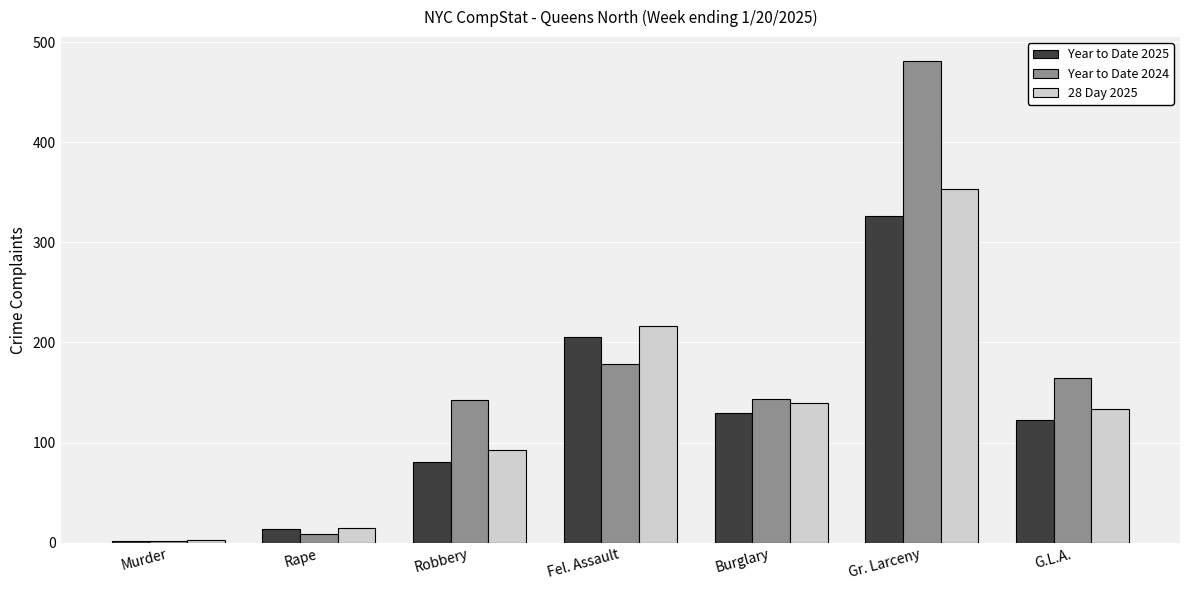

Which series has the largest total across all categories?

Year to Date 2024